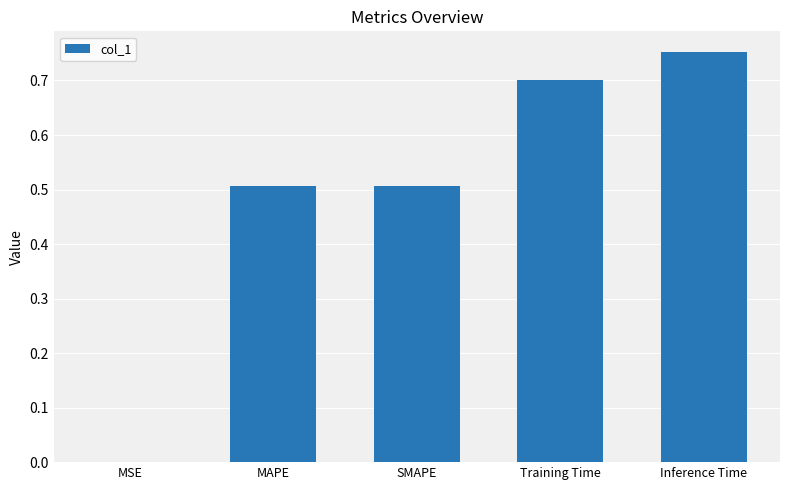

True or false: the data shows 0.0 at MSE.

True